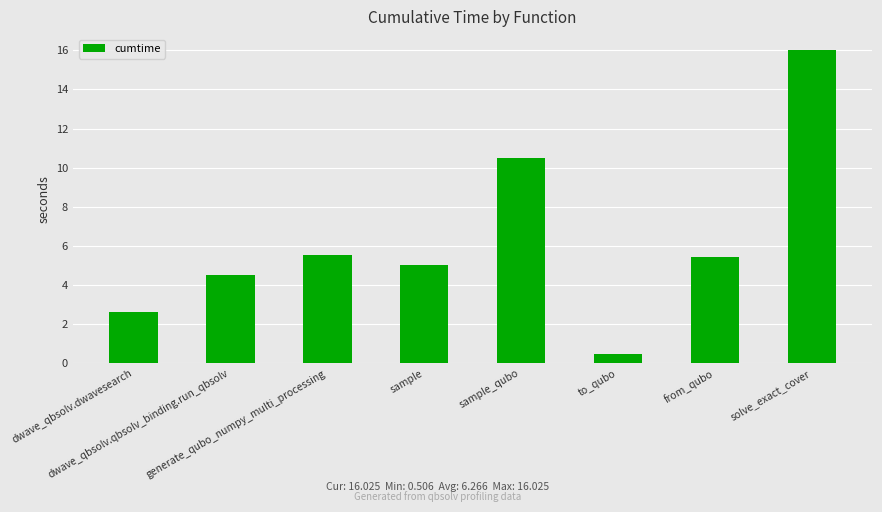

What is the average value?

6.3